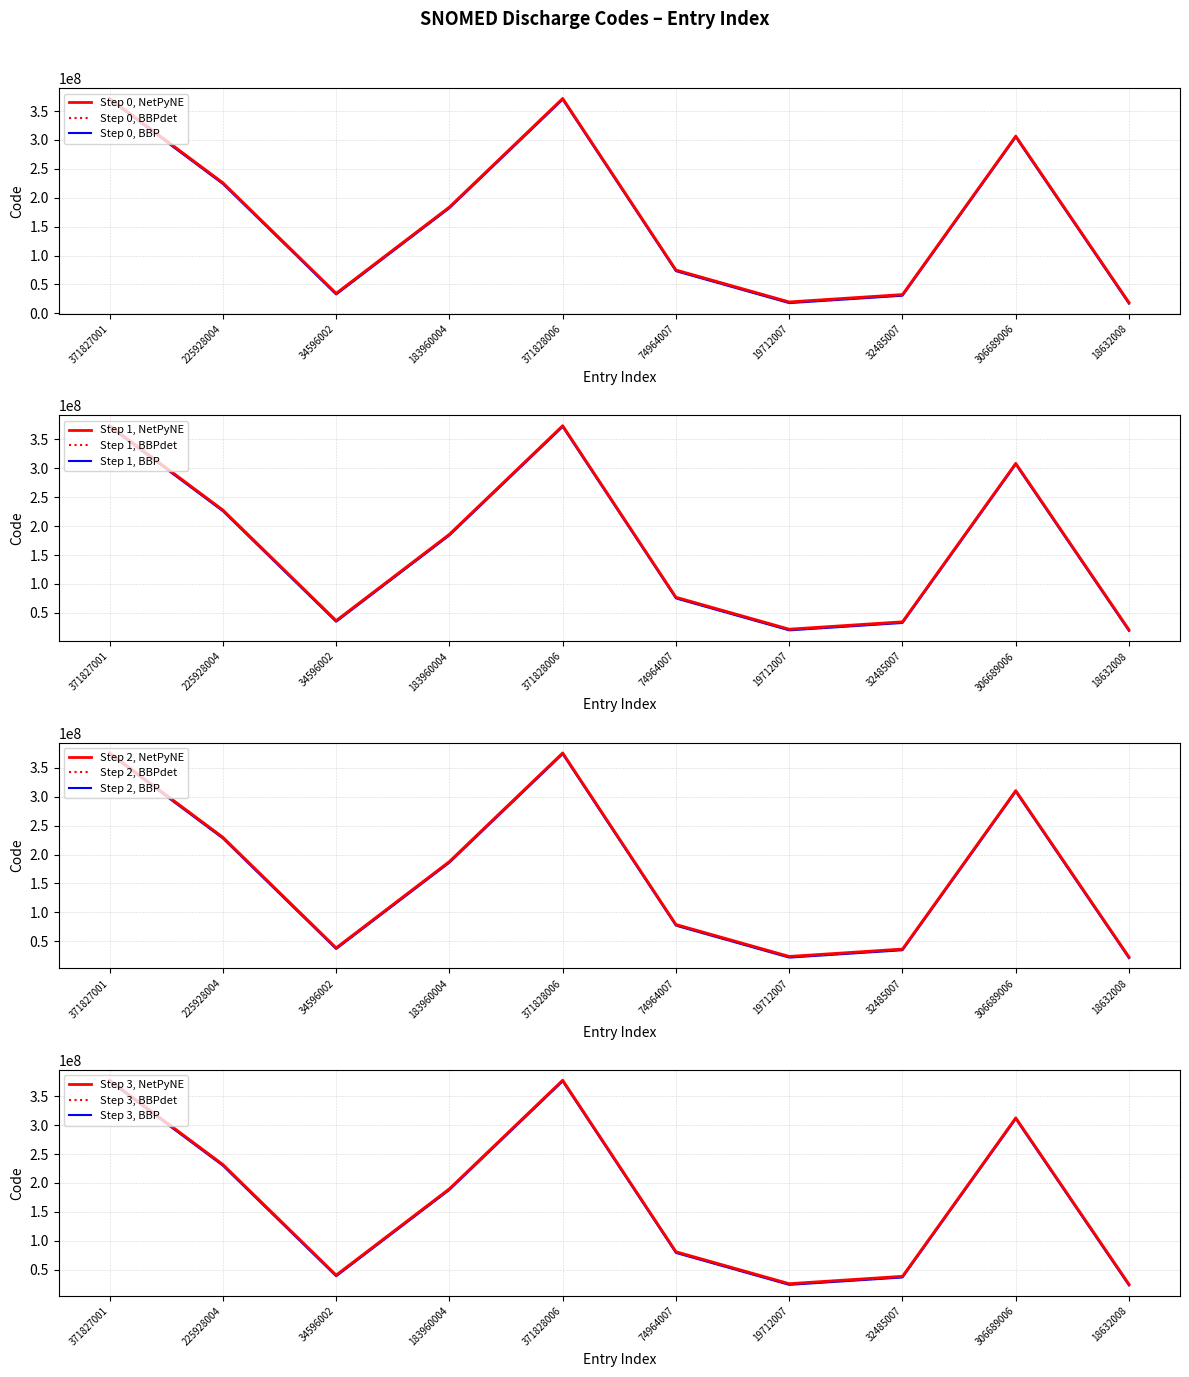

True or false: BBPdet has a value of 33596002 at 34596002.

True